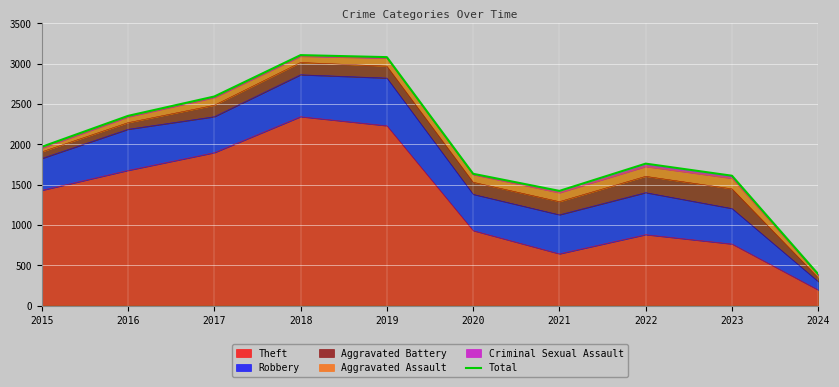

What is the maximum value shown in the chart?

3105